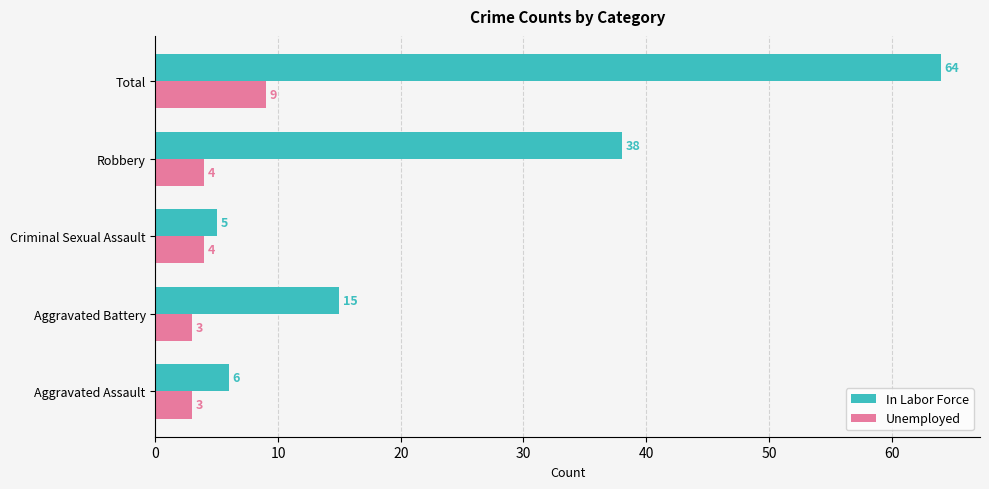

Count the number of data series in this chart.

2